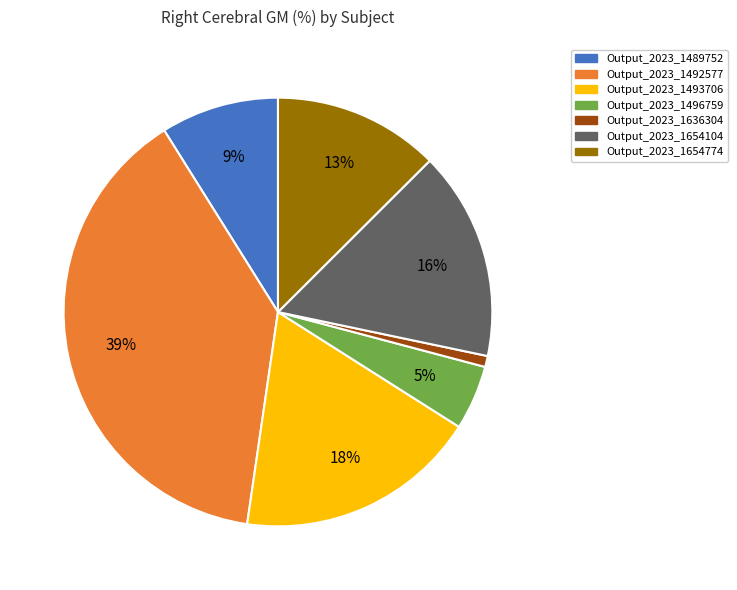

Which category has the biggest portion of the pie?

Output_2023_1492577